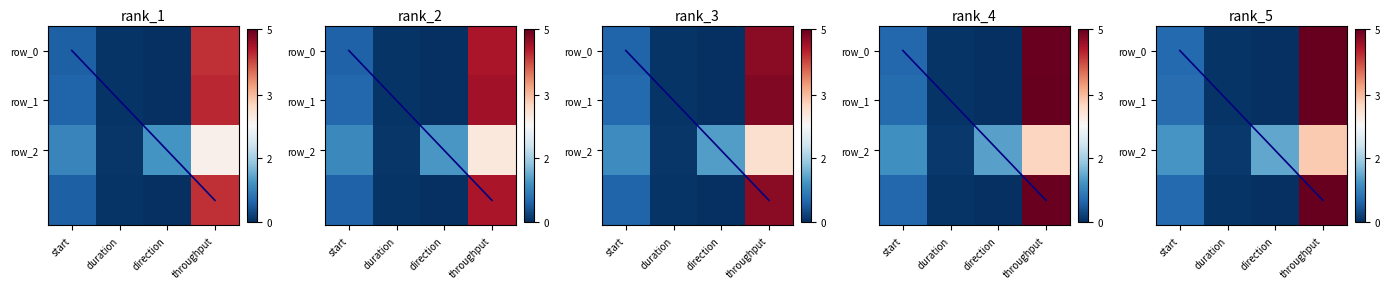

Which category has the lowest value across all series?

direction